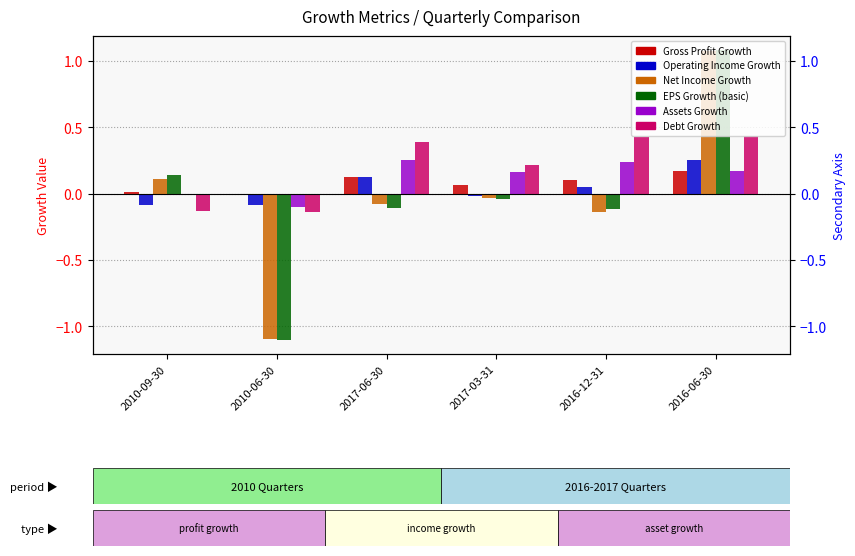

Is it true that Debt Growth equals -0.2 at 2010-09-30?

False